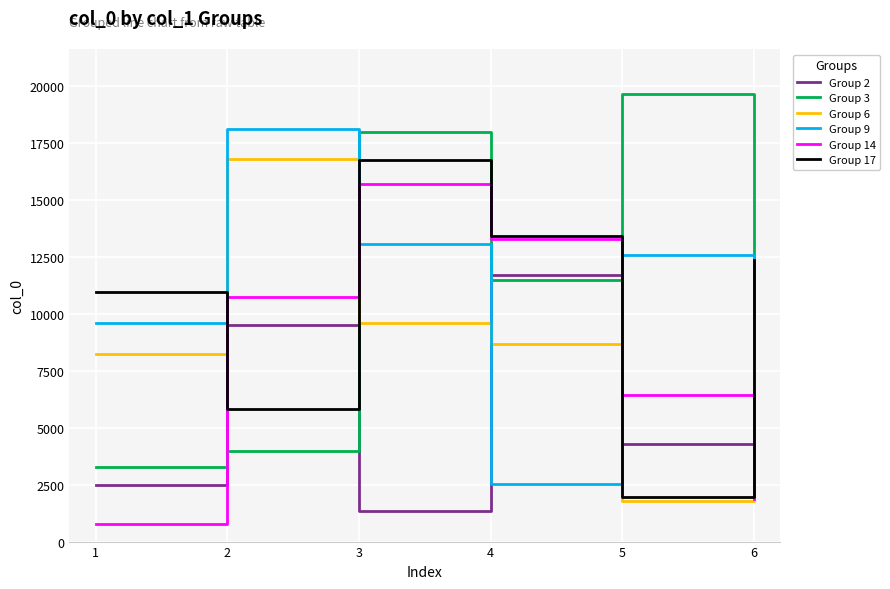

At which label does Group 17 first exceed 12345?

3